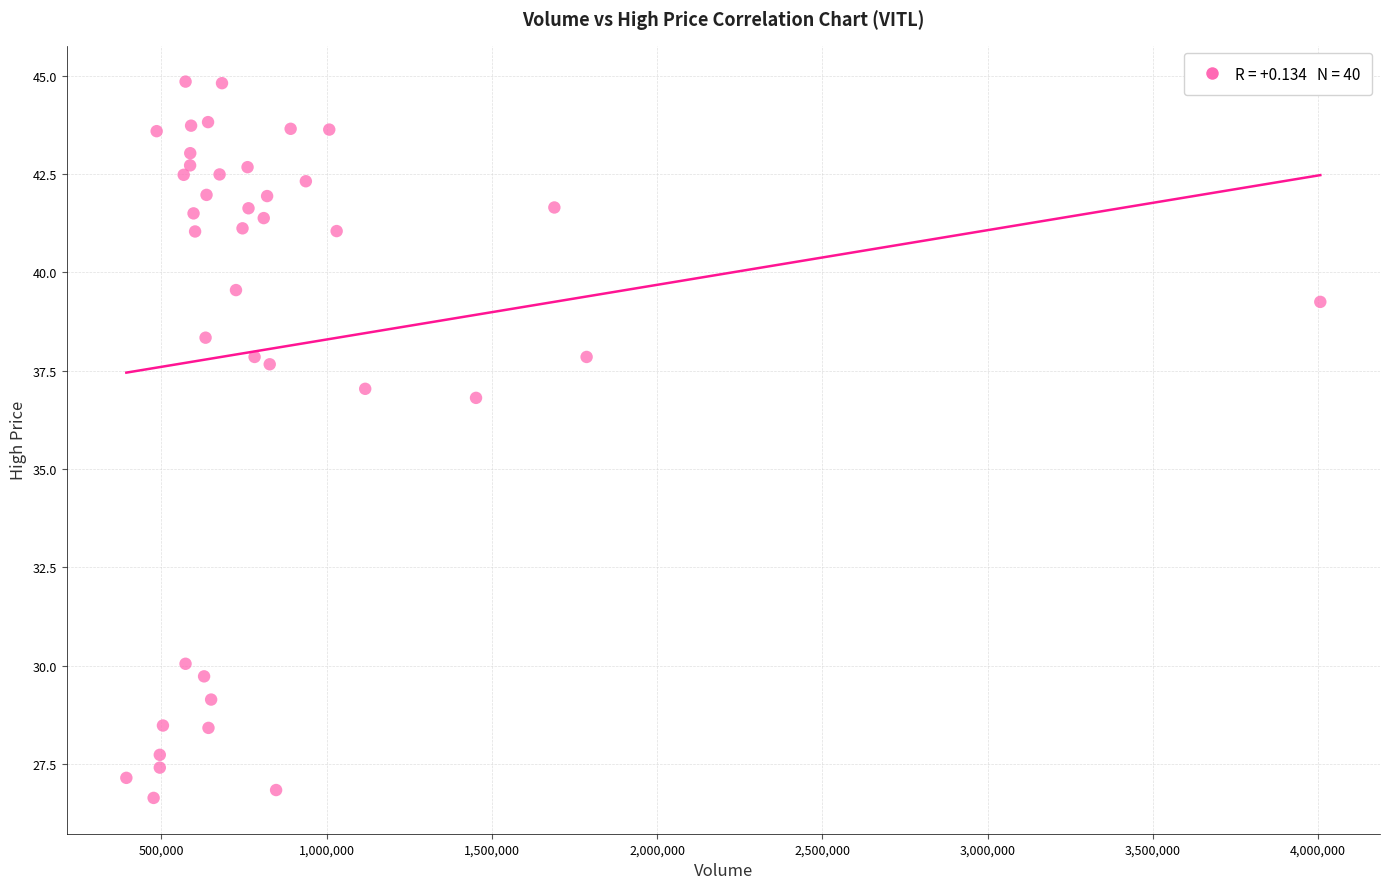

What is the range of Y values (max minus min)?

18.2